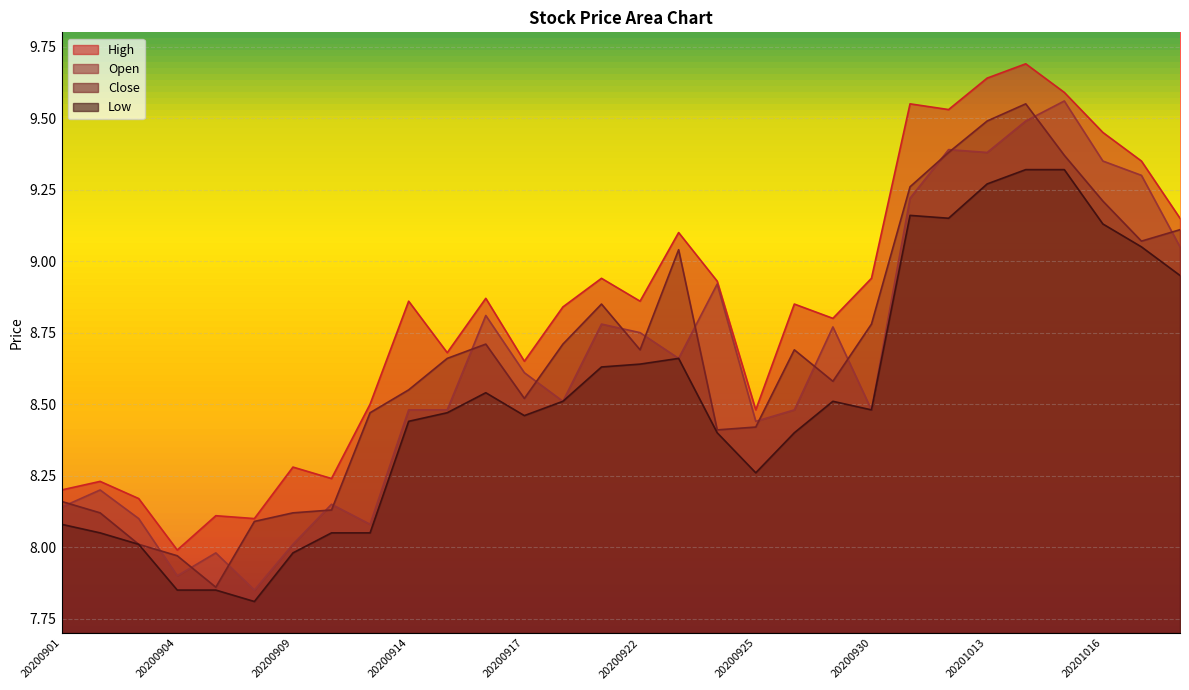

Which label corresponds to the largest value in the chart?

20201014